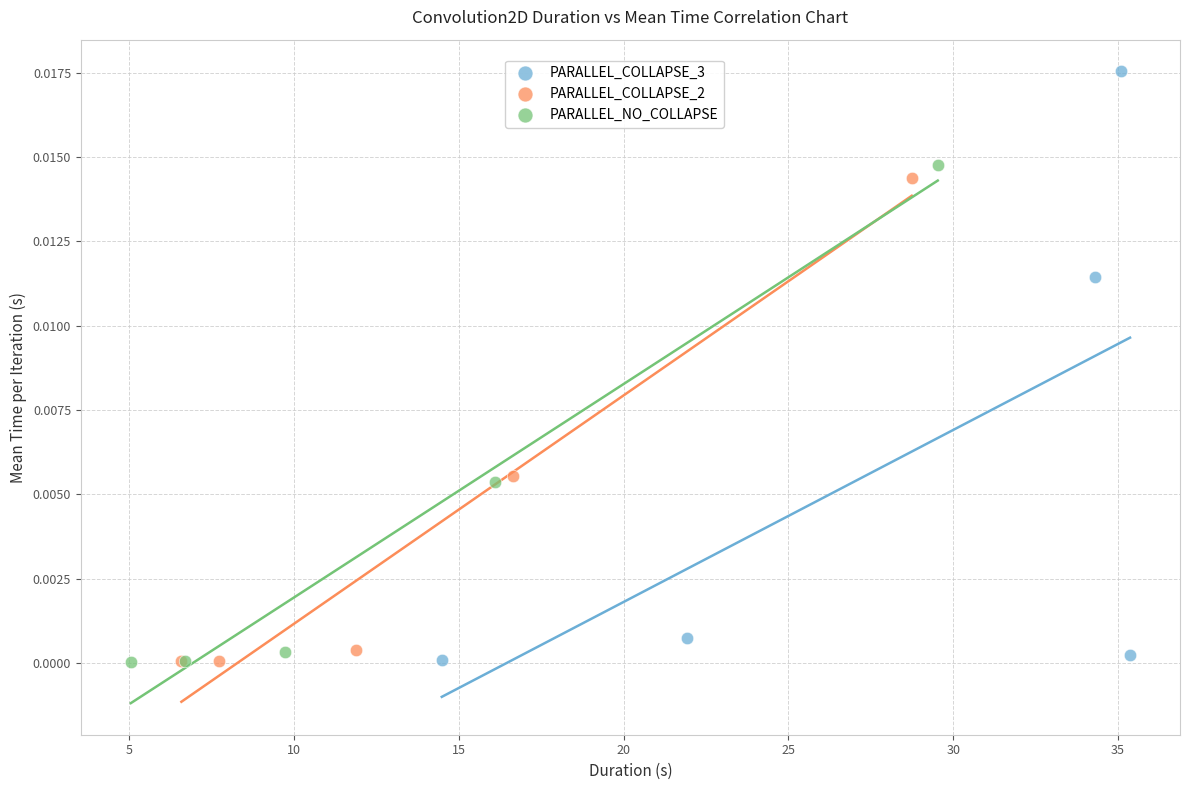

Which series has the largest Y range (max minus min)?

PARALLEL_COLLAPSE_3